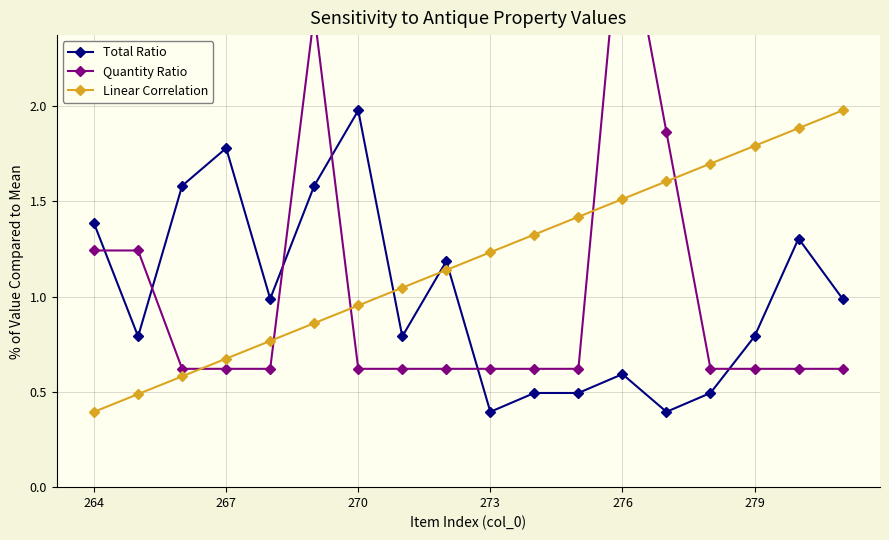

True or false: Linear Correlation has more than 1 points higher than both neighbors.

False